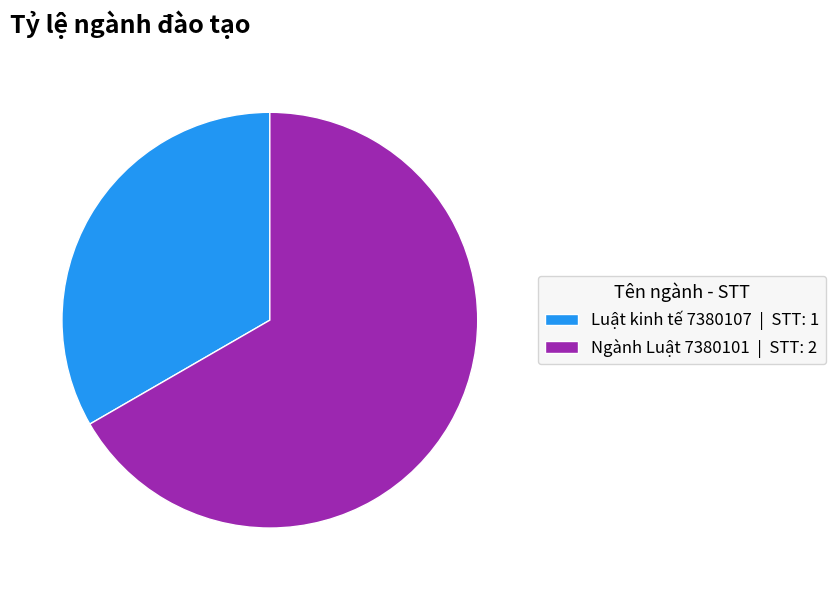

What is the ratio of the value at Ngành Luật 7380101 to the value at Luật kinh tế 7380107?

2.0